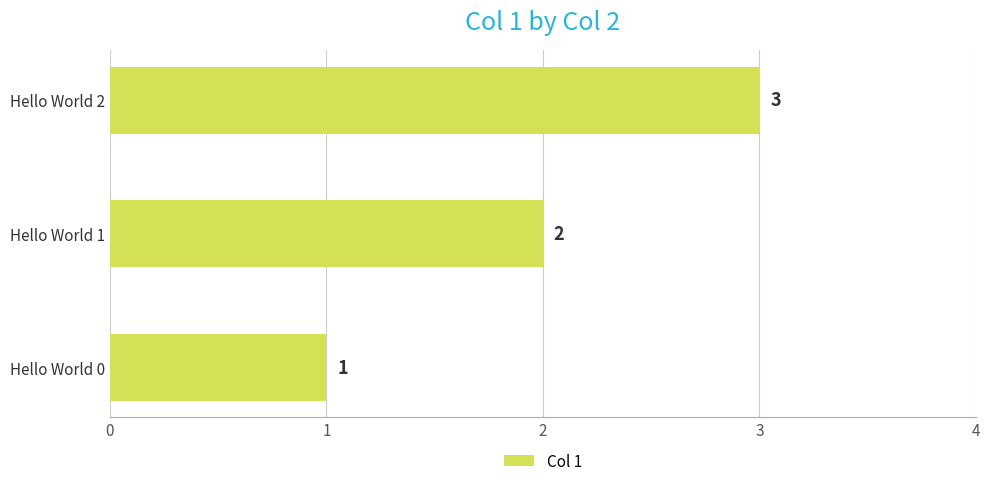

What is the sum of all values?

6